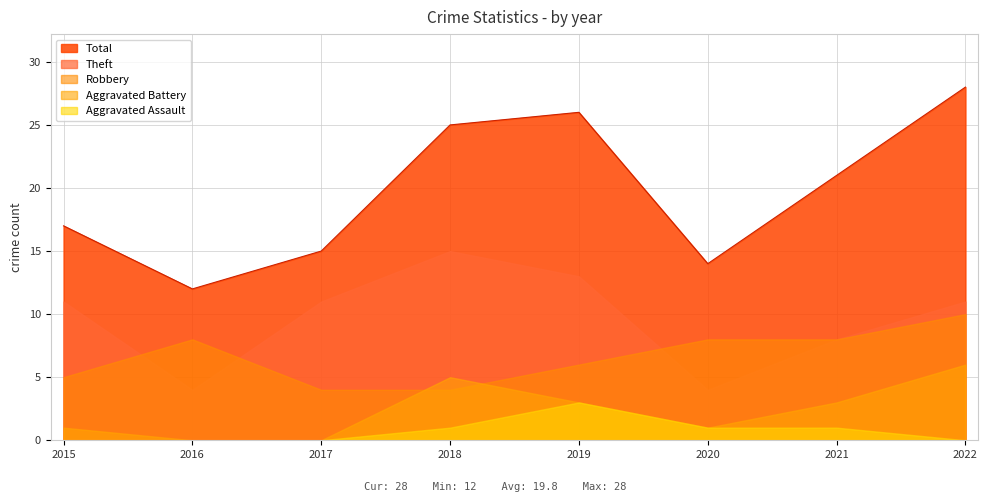

What is the difference between the maximum and minimum values in the Robbery series?

6